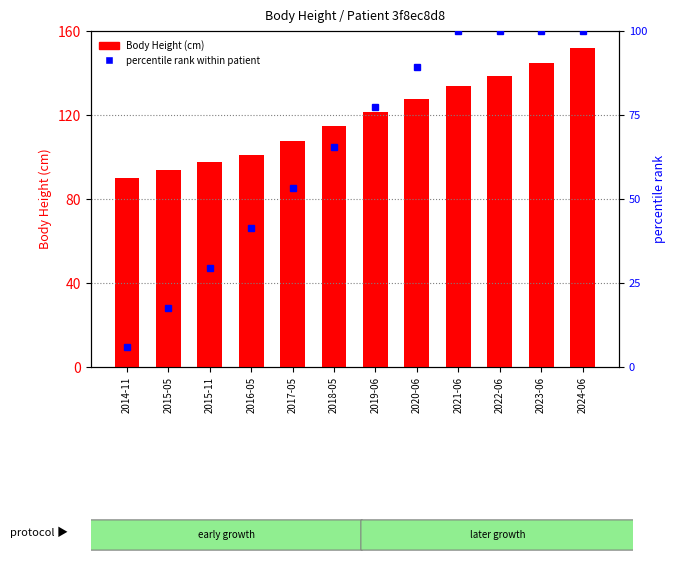

What are all the series names shown in the legend?

Body Height (cm), percentile rank within patient